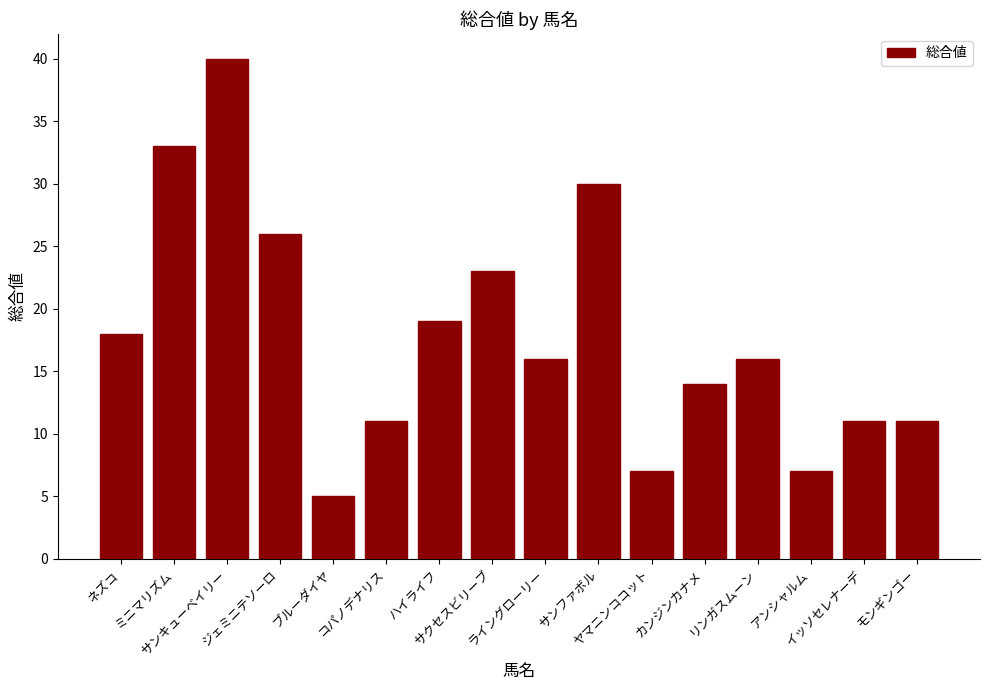

Does the chart contain stacked bars?

No